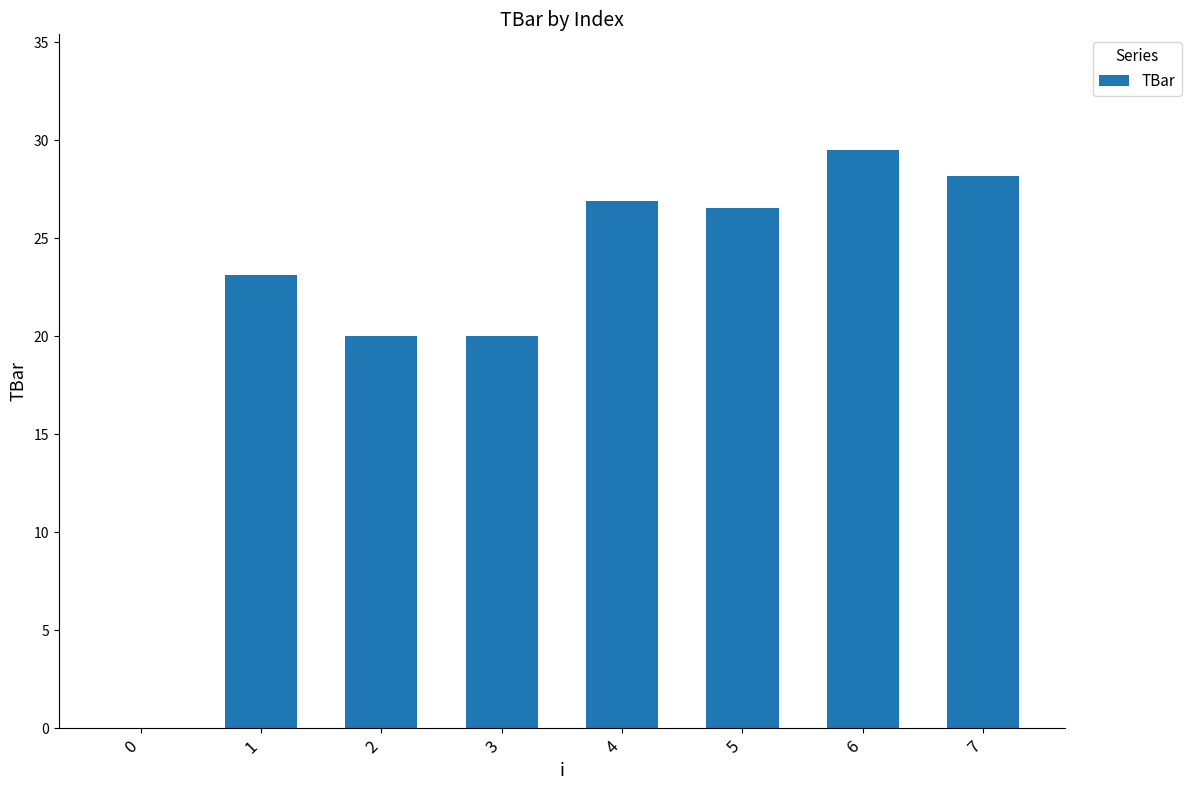

Is it true that the value at 7 is 28.2?

True